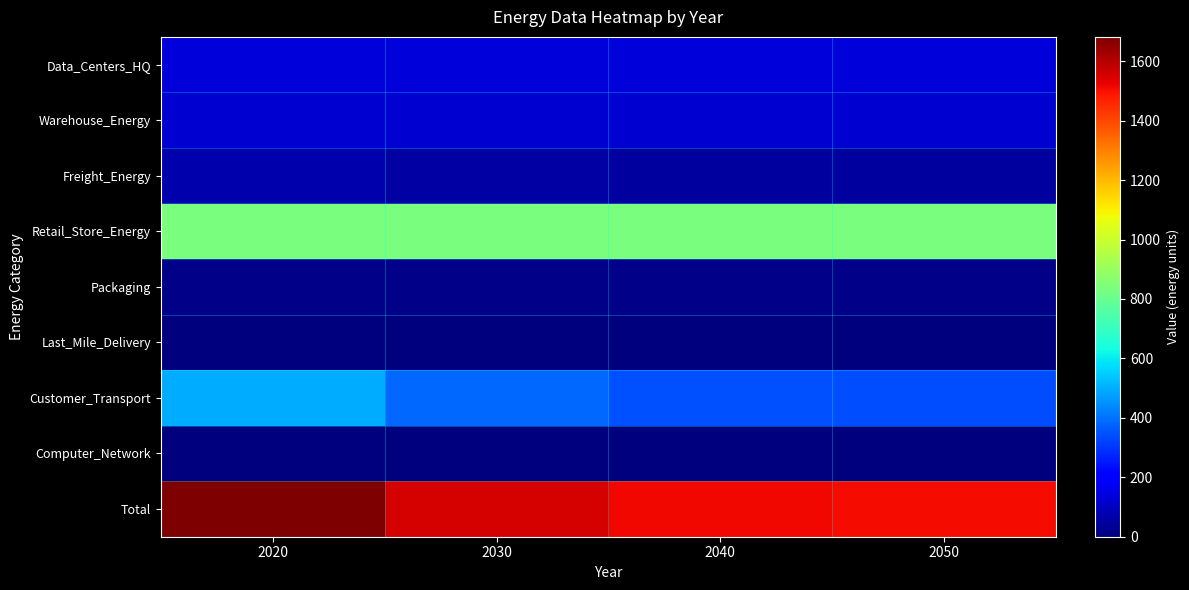

Reading left to right, list all the values displayed in this chart.

Data_Centers_HQ: 2020=137.5	2030=137.5	2040=137.5	2050=137.5
Warehouse_Energy: 2020=120.7	2030=120.7	2040=120.7	2050=120.7
Freight_Energy: 2020=71.3	2030=58.7	2040=52.3	2050=51.1
Retail_Store_Energy: 2020=839.2	2030=839.2	2040=839.2	2050=839.2
Packaging: 2020=18.0	2030=18.0	2040=18.0	2050=18.0
Last_Mile_Delivery: 2020=0.0	2030=0.0	2040=0.0	2050=0.0
Customer_Transport: 2020=495.1	2030=382.8	2040=347.3	2050=340.8
Computer_Network: 2020=0.0	2030=0.0	2040=0.0	2050=0.0
Total: 2020=1681.8	2030=1556.9	2040=1515.1	2050=1507.3